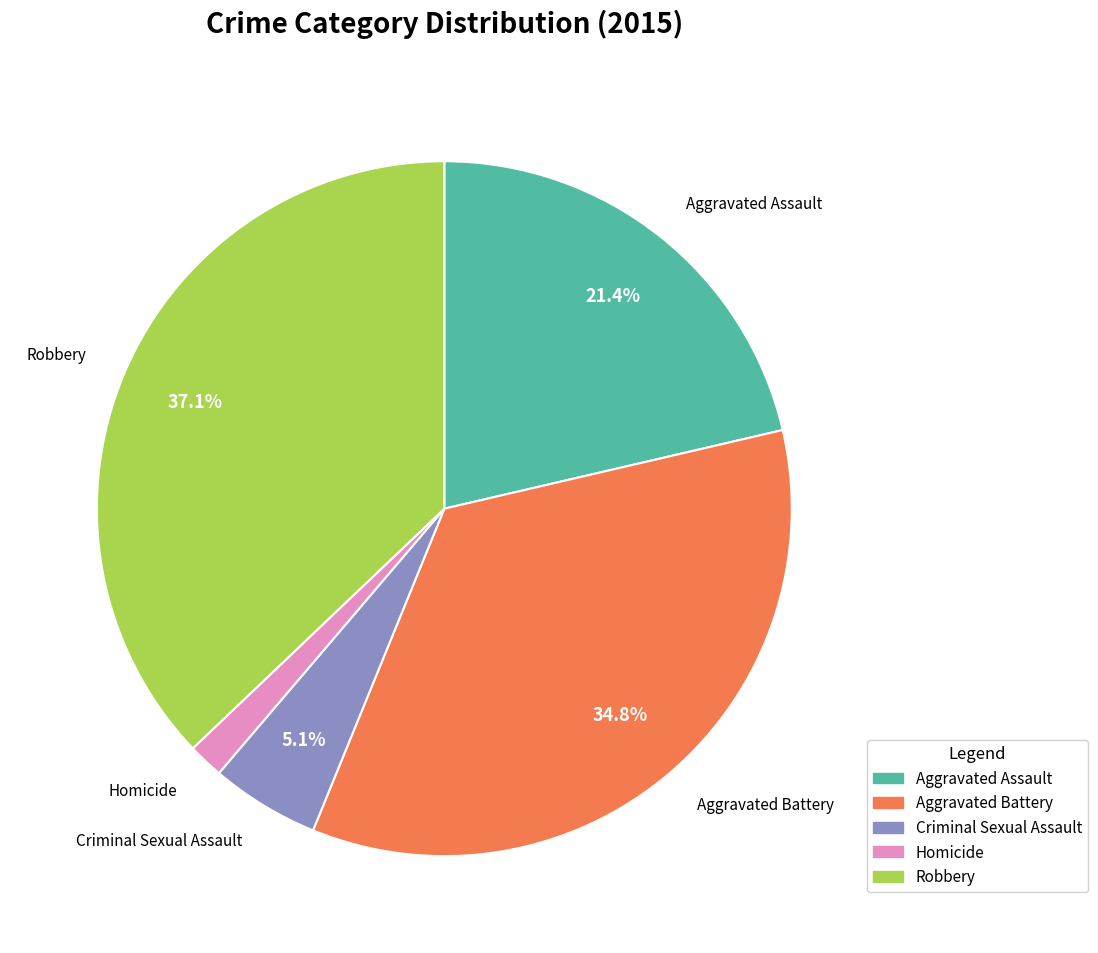

Which slice is the smallest?

Homicide